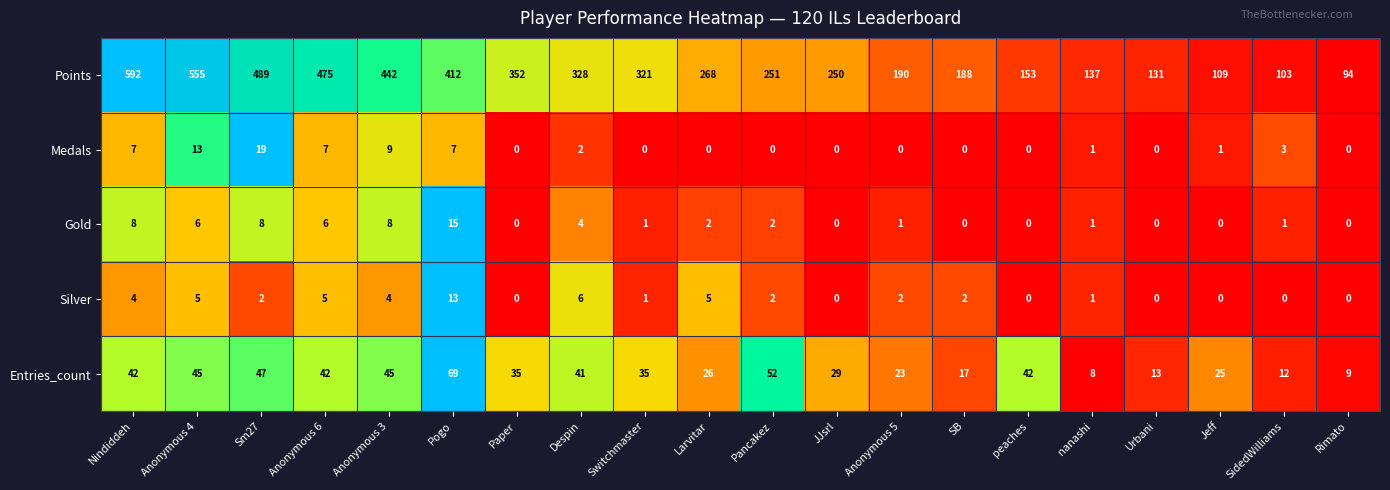

At which category is the sum across all series the highest?

Nindiddeh